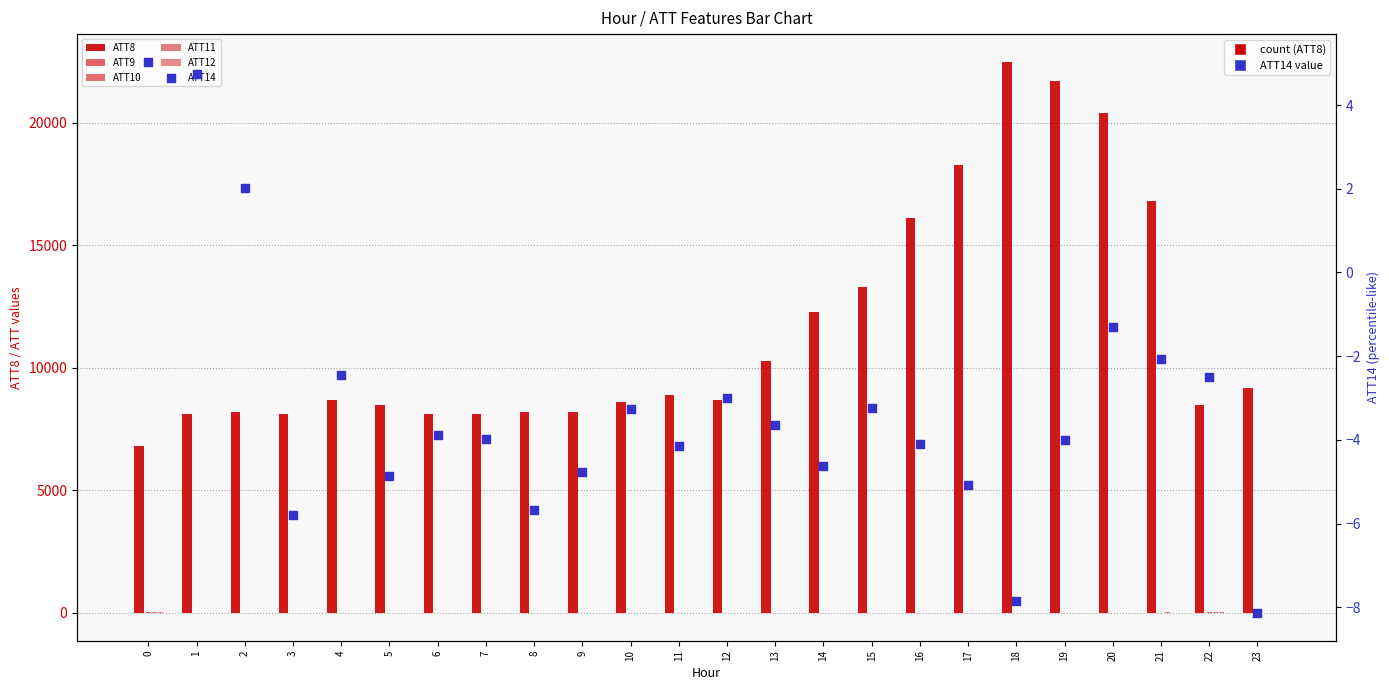

At how many categories does at least one series exceed 670?

24